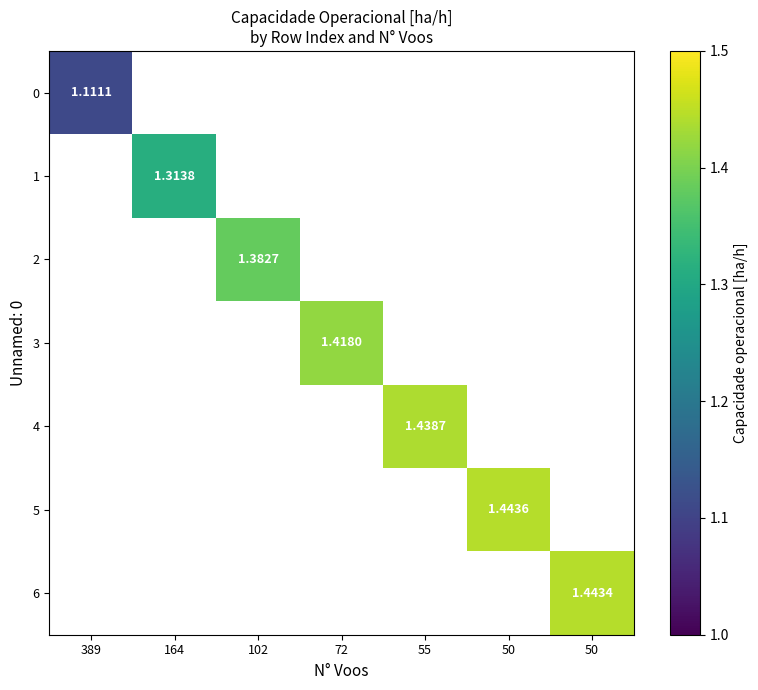

What is the lowest value of the 0 series?

1.1